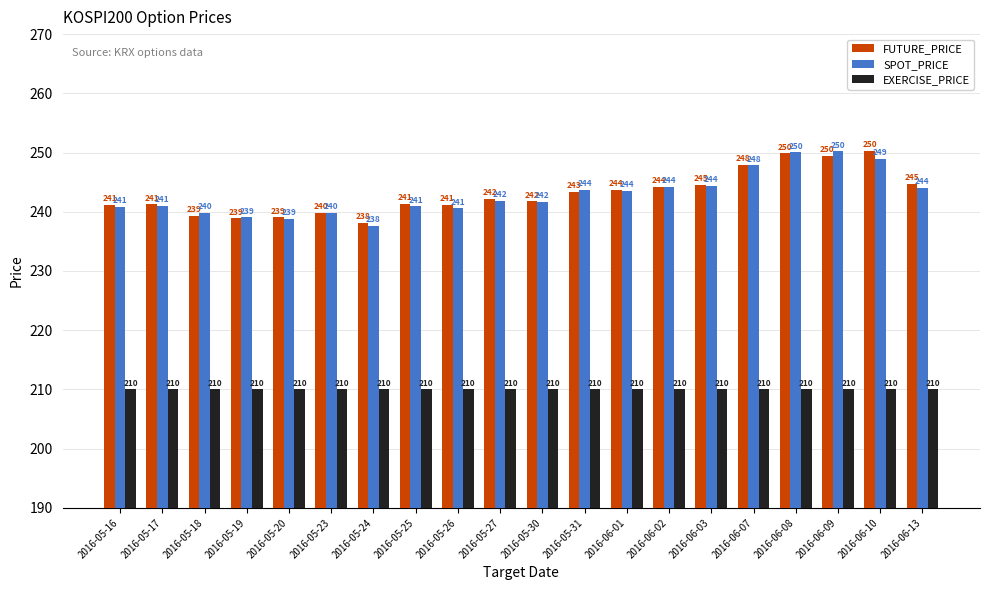

What is the label of the 19th bar from the left?

2016-06-10